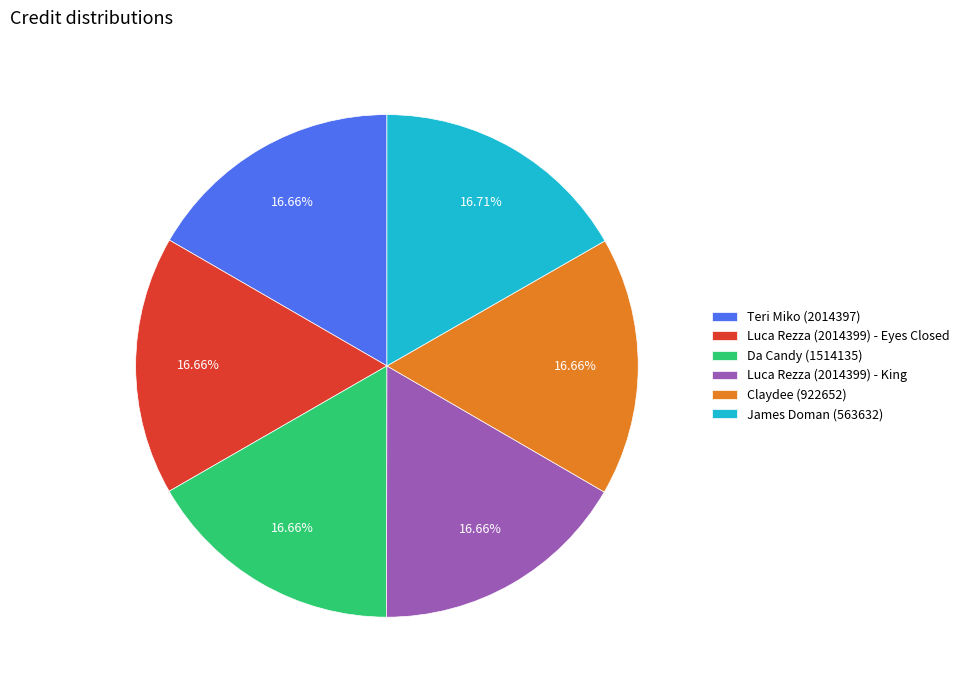

Does any single category account for the majority?

No